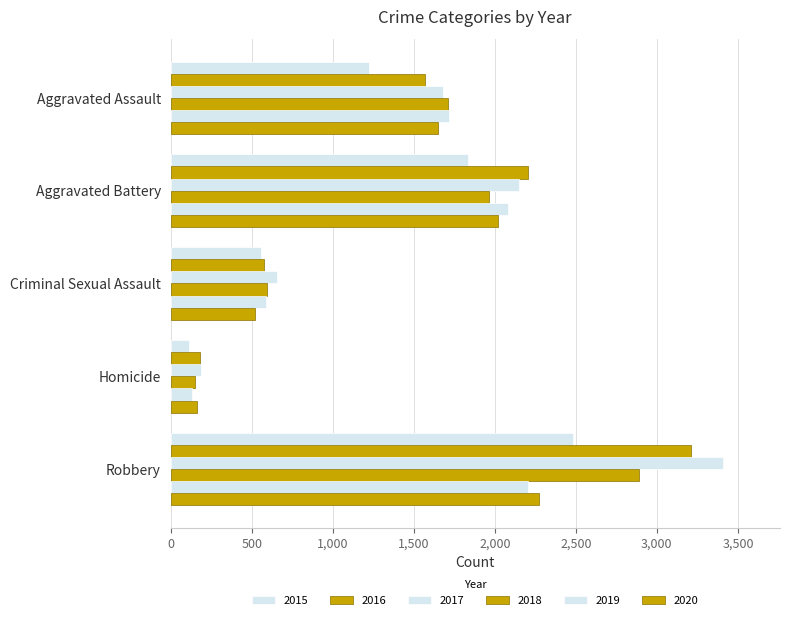

How many series are shown in this chart?

6